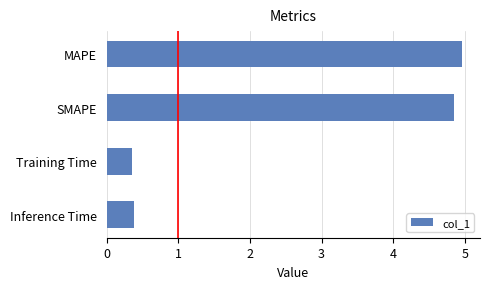

Reading top to bottom, what are all the values shown in this chart?

5.0	4.8	0.4	0.4